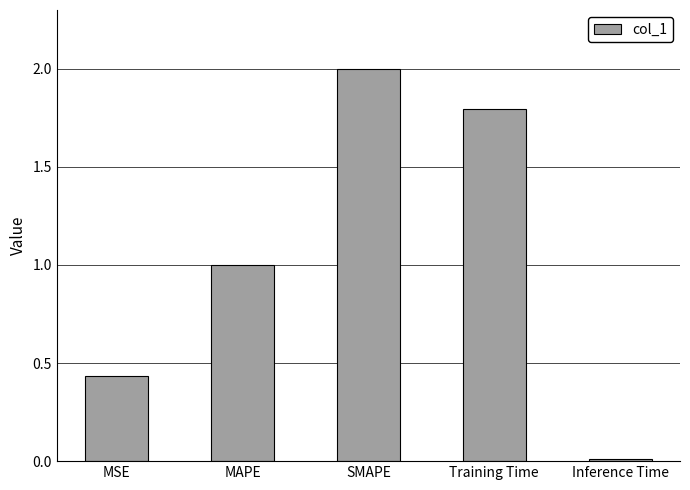

Which has a higher value, SMAPE or Training Time?

SMAPE